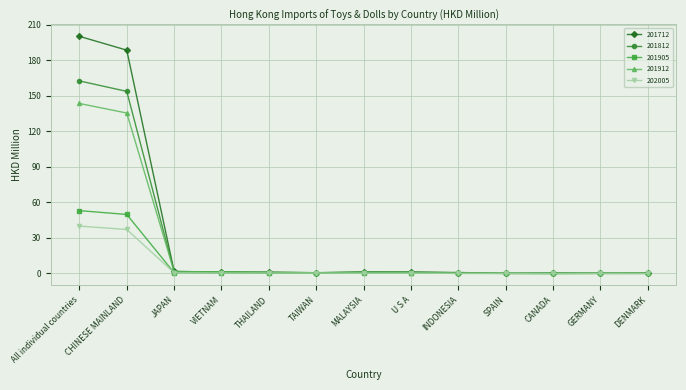

What position from the right is GERMANY?

2